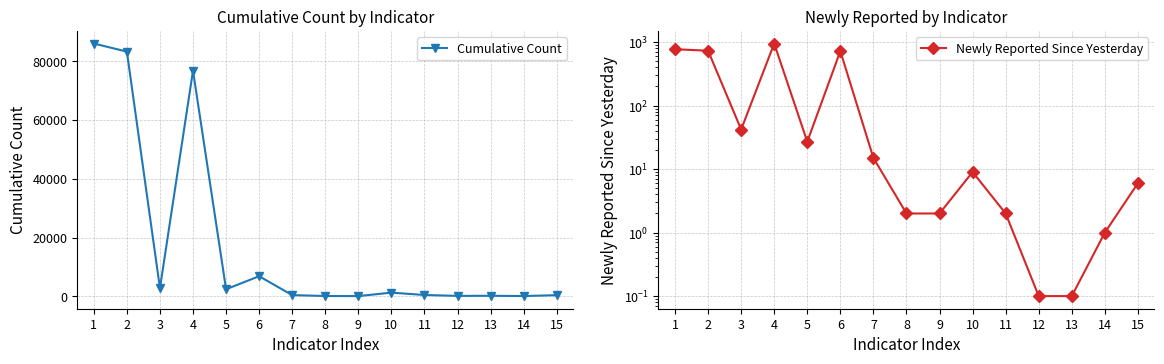

Reading right to left, transcribe all the data shown in this chart.

Cumulative Count: 386.0	91.0	179.0	143.0	451.0	1250.0	73.0	99.0	410.0	6832.0	2402.0	76749.0	2756.0	83227.0	85983.0
Newly Reported Since Yesterday: 6.0	1.0	0.1	0.1	2.0	9.0	2.0	2.0	15.0	722.0	27.0	950.0	42.0	731.0	773.0